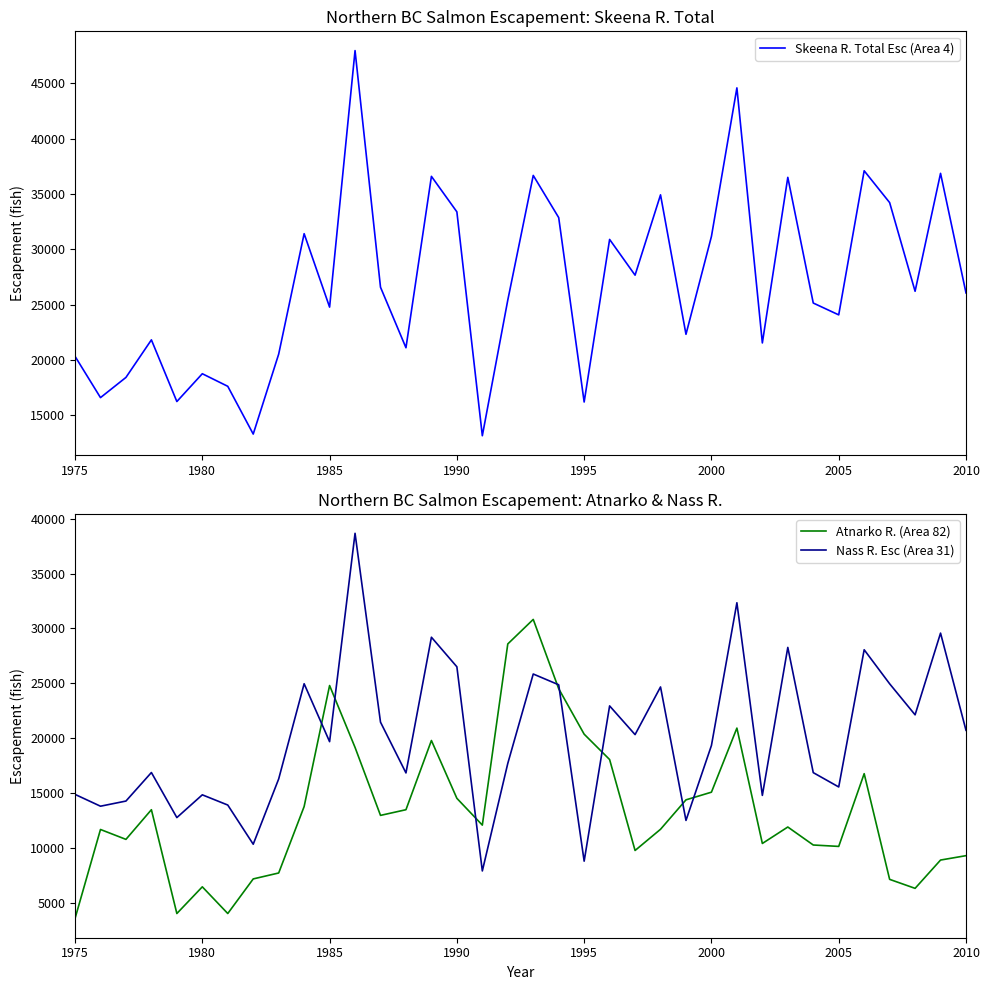

What is the highest value of the Skeena R. Total Esc (Area 4) series?

47967